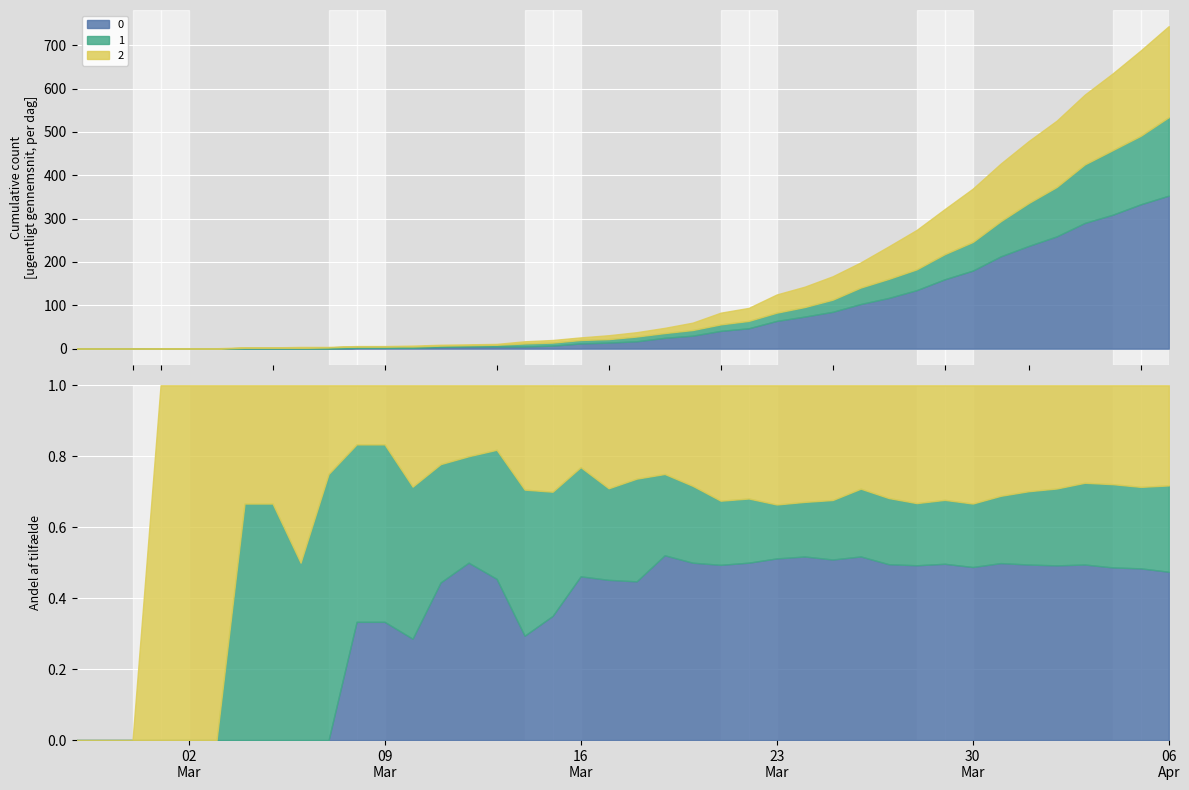

How many distinct data groups are displayed?

3